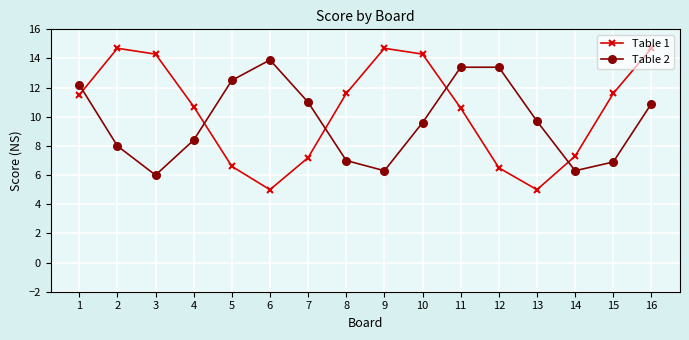

Reading left to right, extract all data points from this chart.

Table 1: 1=11.5	2=14.7	3=14.3	4=10.7	5=6.6	6=5.0	7=7.2	8=11.6	9=14.7	10=14.3	11=10.6	12=6.5	13=5.0	14=7.3	15=11.6	16=14.7
Table 2: 1=12.2	2=8.0	3=6.0	4=8.4	5=12.5	6=13.9	7=11.0	8=7.0	9=6.3	10=9.6	11=13.4	12=13.4	13=9.7	14=6.3	15=6.9	16=10.9